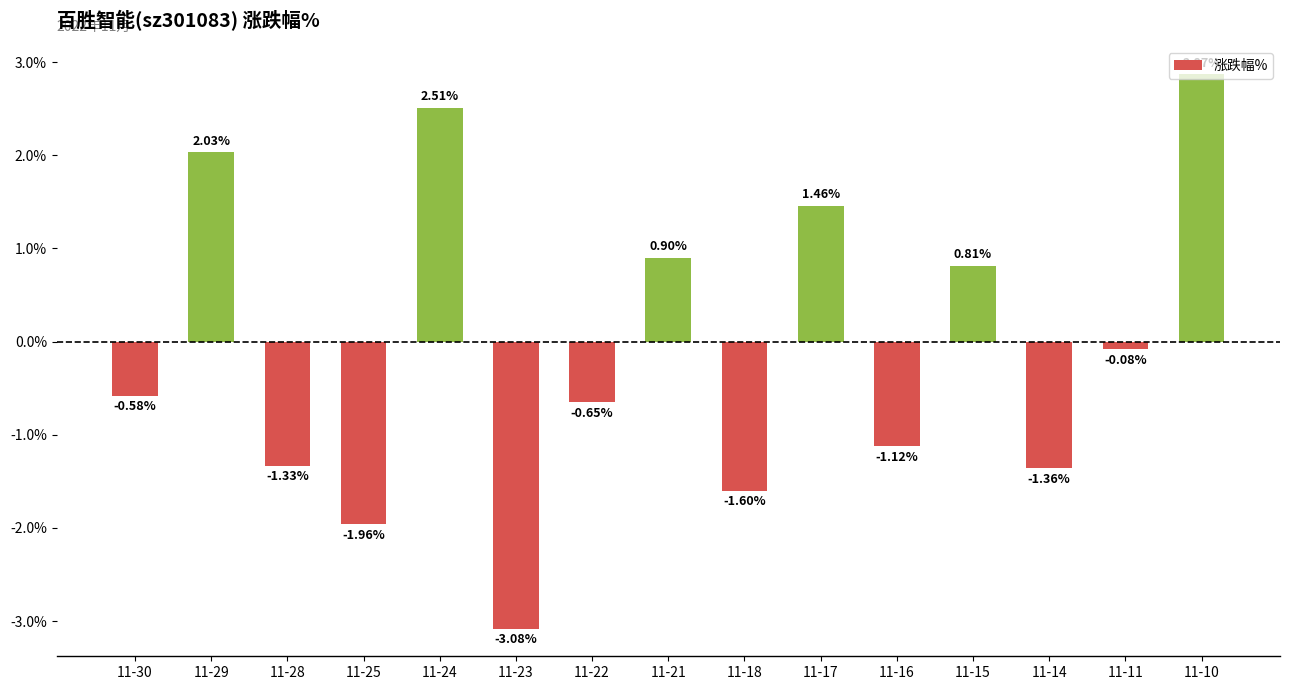

What is the sum of the values at 11-18 and 11-10?

1.3